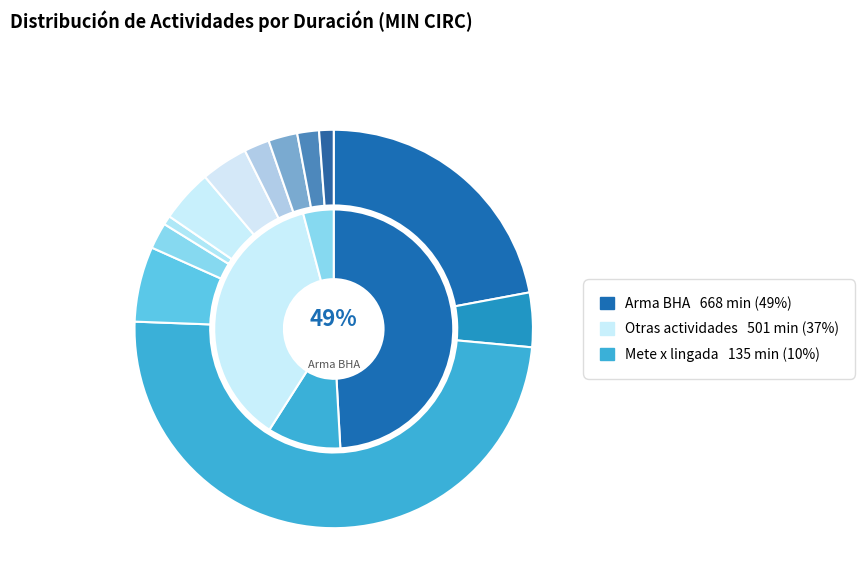

To the nearest percent, what is the difference between the Mete x lingada (5) and Mete x lingada (3) slice percentages?

3%